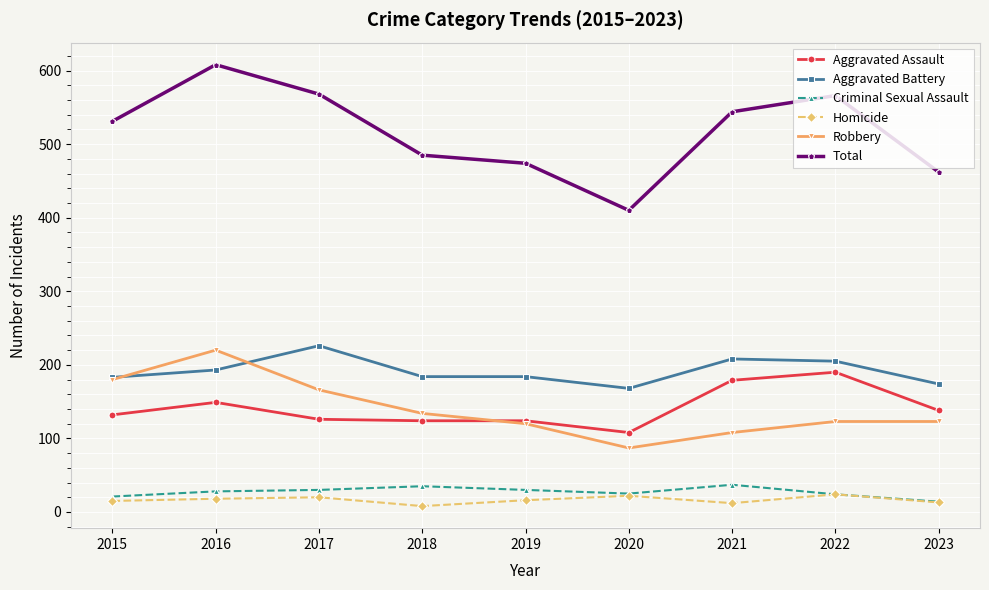

What is the smallest value displayed?

8